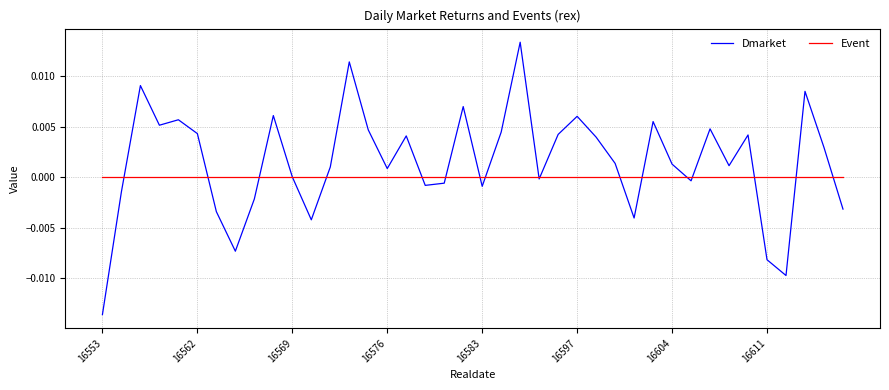

Which series has the largest total across all categories?

Dmarket